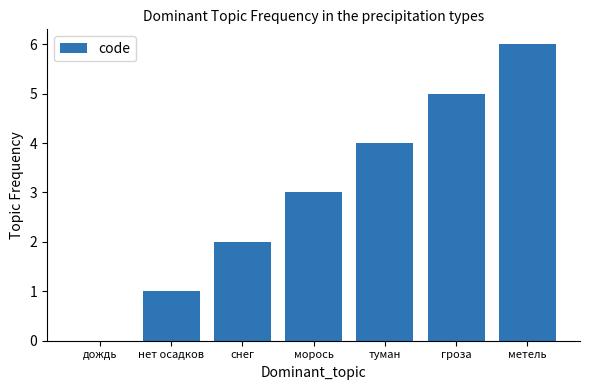

The value at морось is 4. True or false?

False